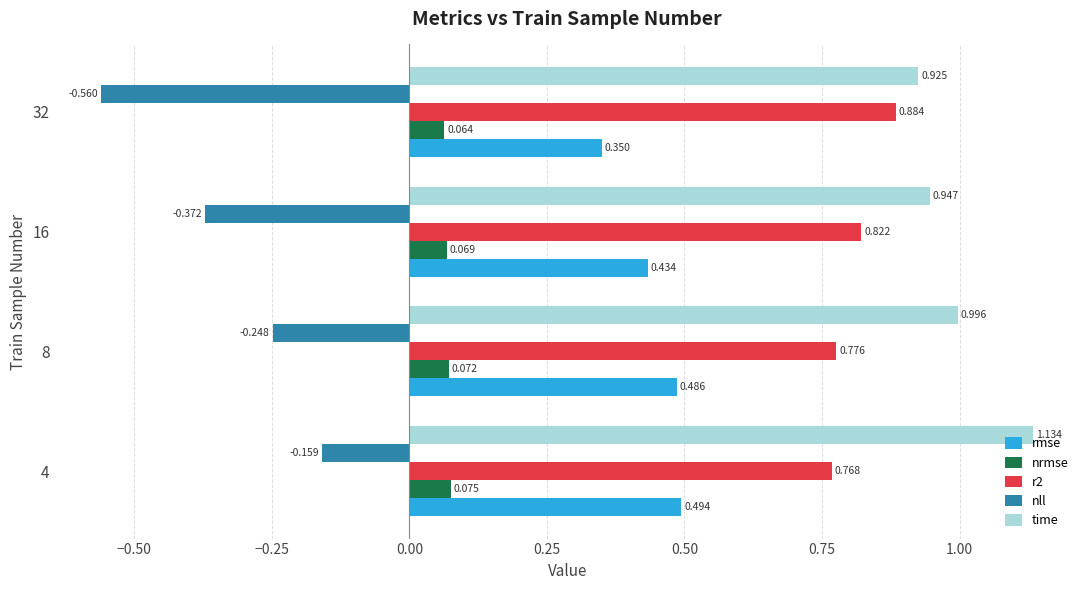

Which series has the largest total across all categories?

time